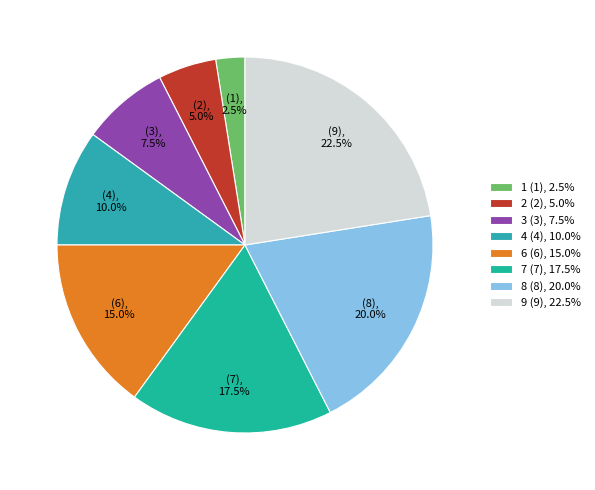

Which category has the biggest portion of the pie?

9 (9), 22.5%